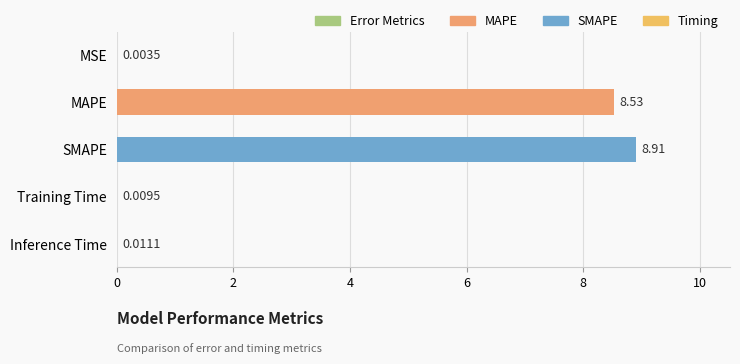

Which label corresponds to the largest value in the chart?

SMAPE